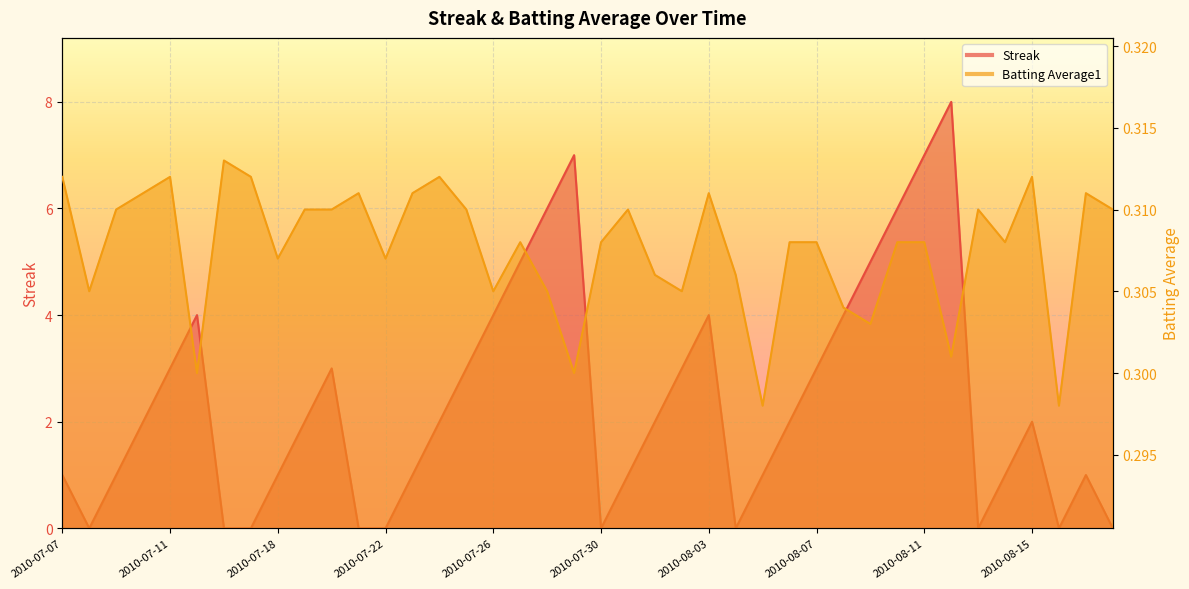

Is it true that Streak equals 0.4 at 2010-07-24?

False